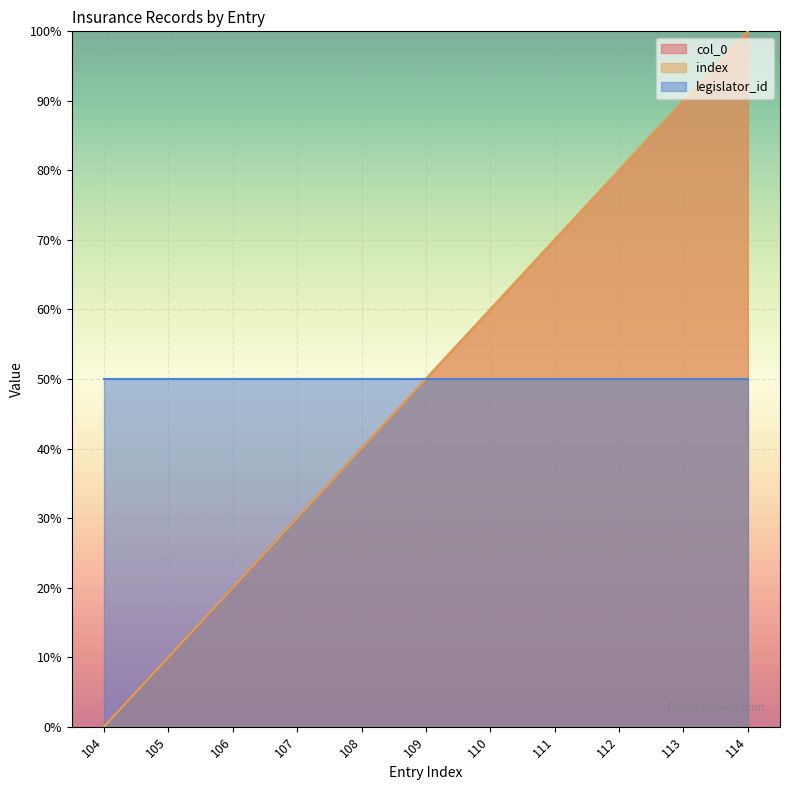

How many positive values does the index series have?

10